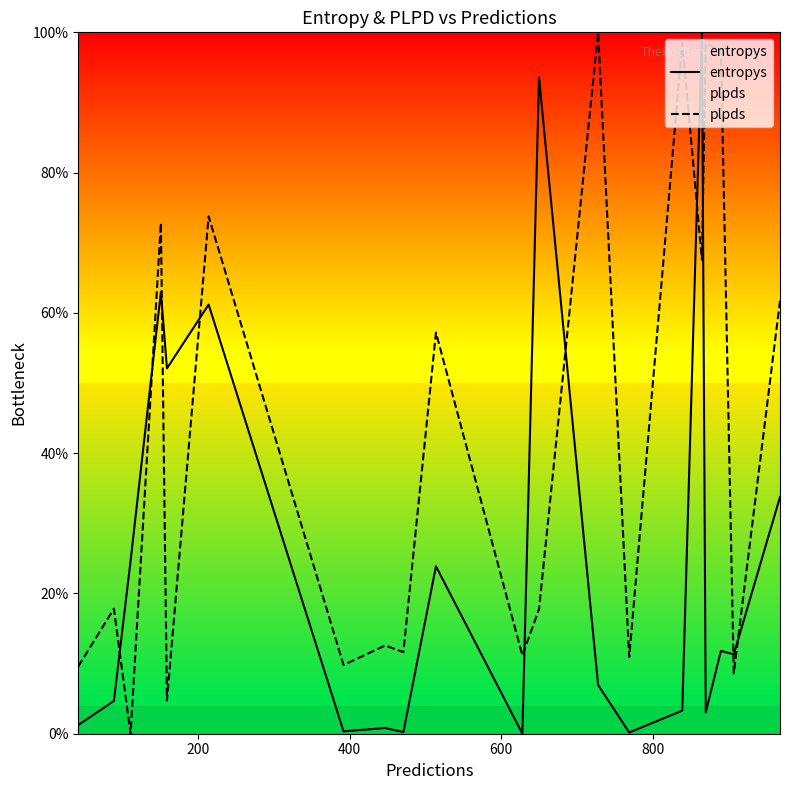

What is the greatest value displayed?

100.0